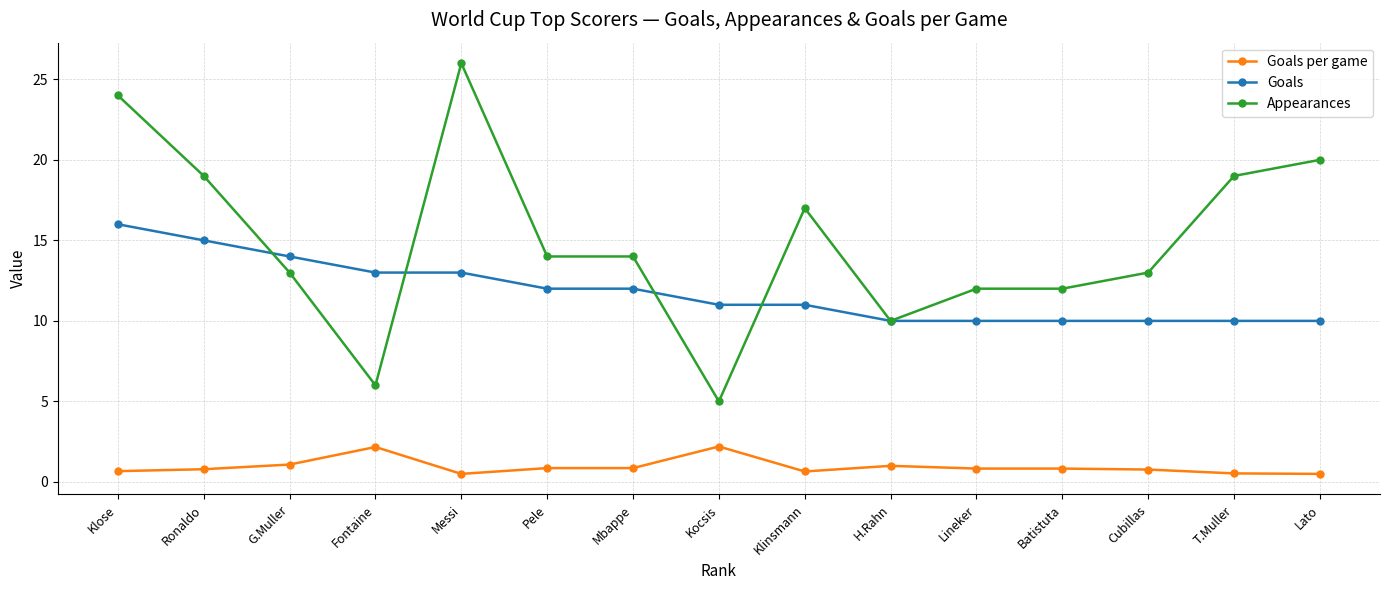

What is the label of the 15th point from the right?

Klose